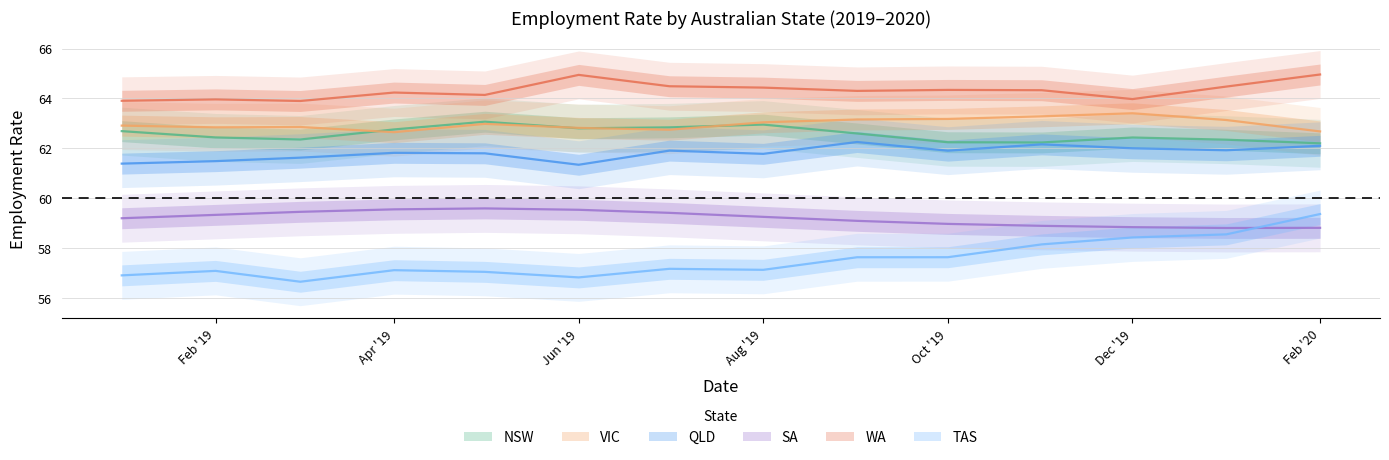

Which has a higher value, Aug '19 or Feb '20?

Aug '19